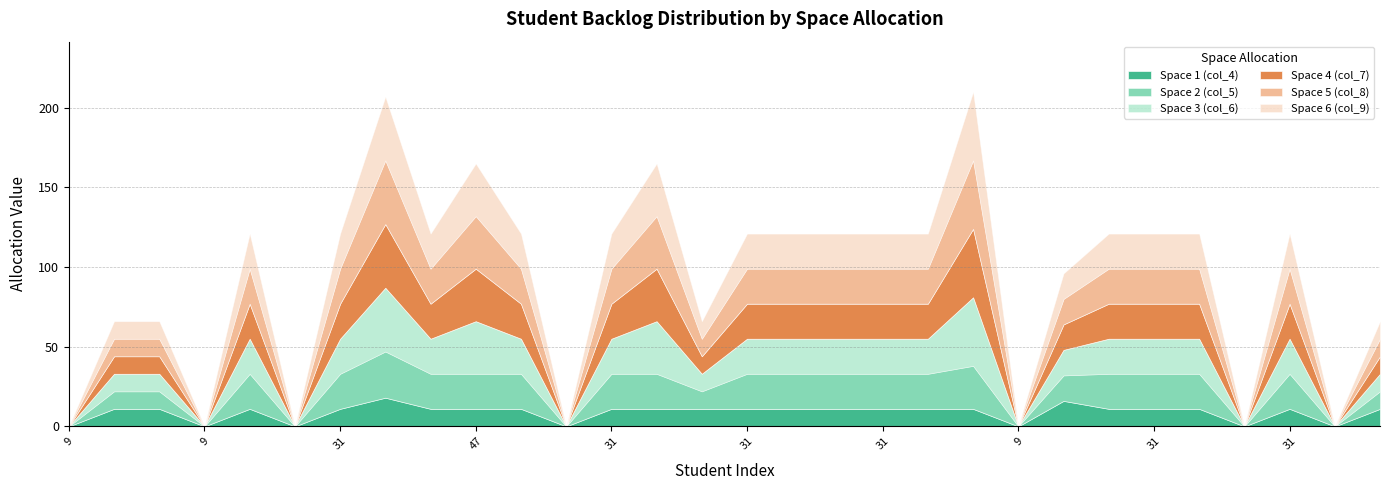

Between 31 and 47, which is larger?

31